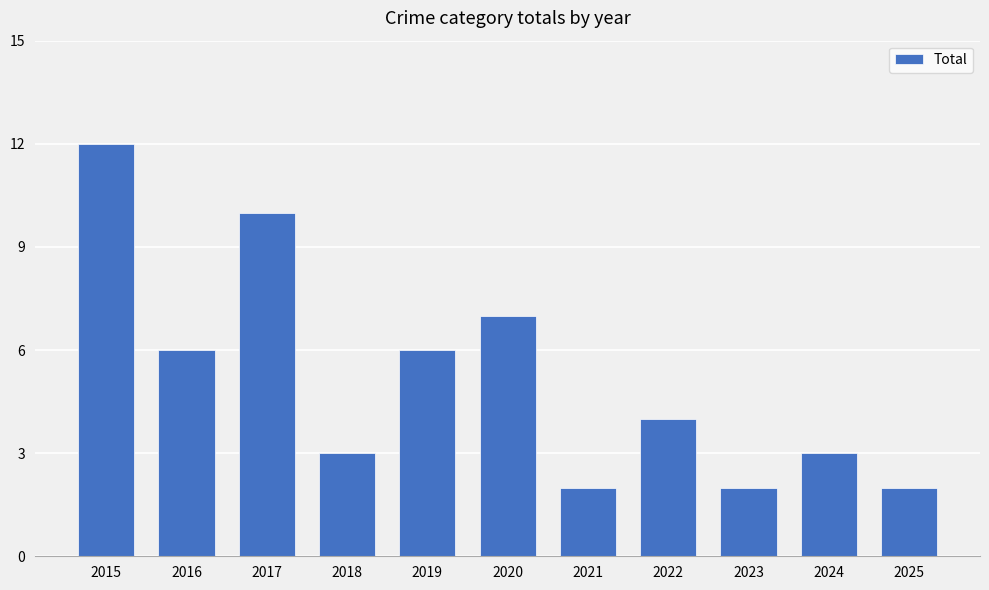

What is the greatest value displayed?

12